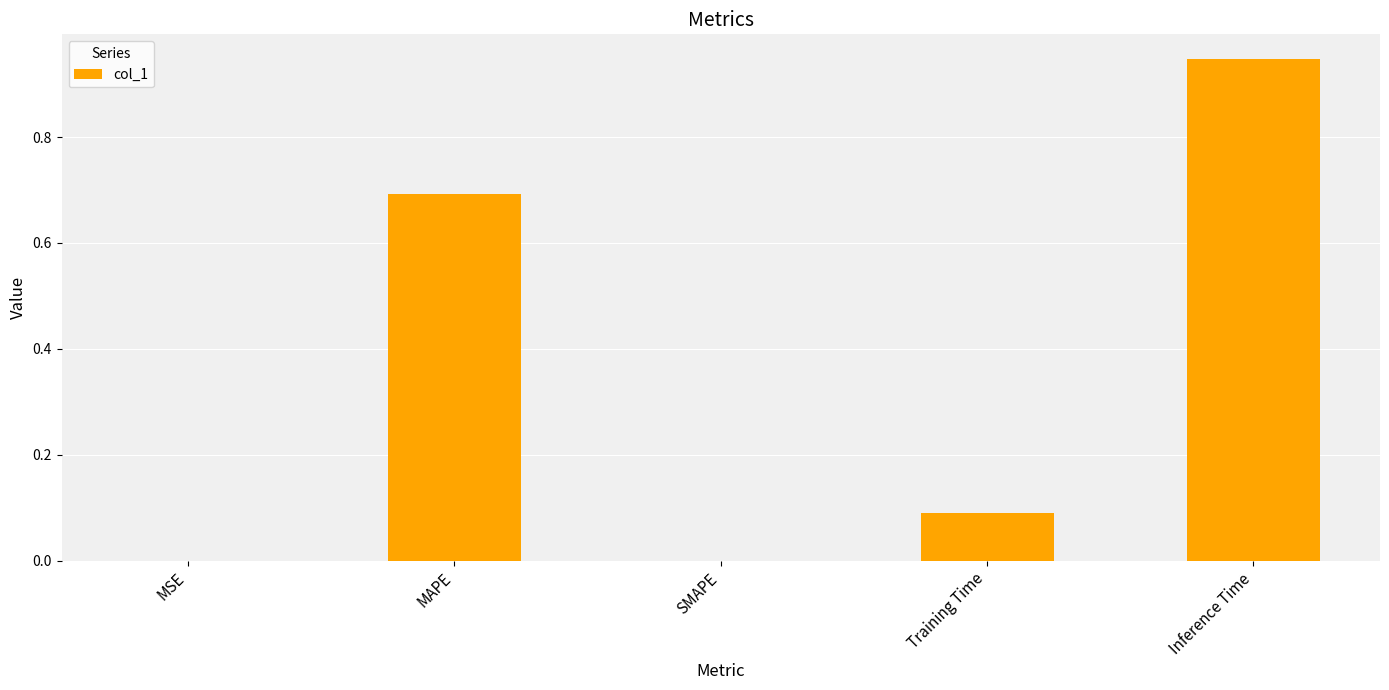

Which has a higher value, Training Time or Inference Time?

Inference Time